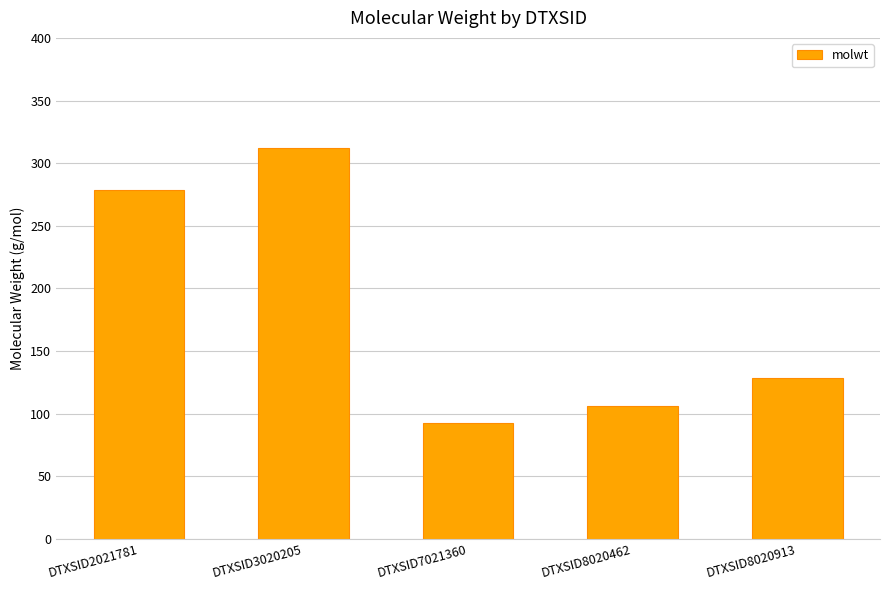

What is the value of the 3rd bar from the left?

92.1